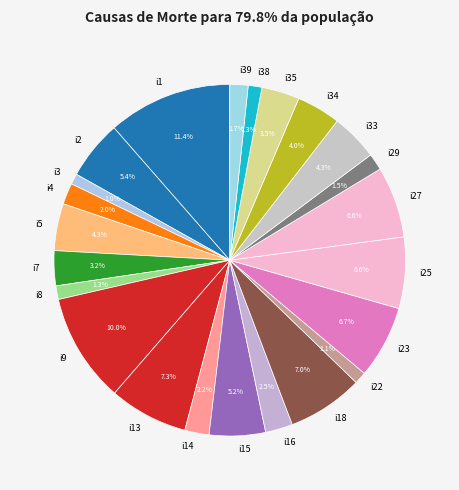

What is the ratio of the value at i33 to the value at i34?

1.1